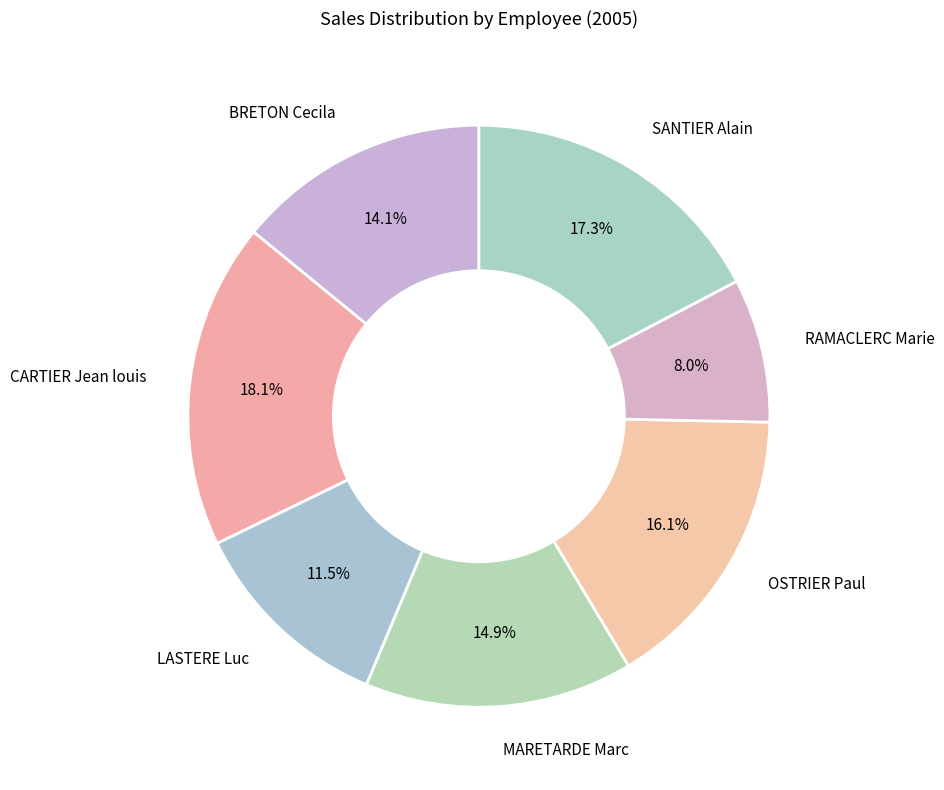

Rank the categories by value from highest to lowest.

CARTIER Jean louis, SANTIER Alain, OSTRIER Paul, MARETARDE Marc, BRETON Cecila, LASTERE Luc, RAMACLERC Marie